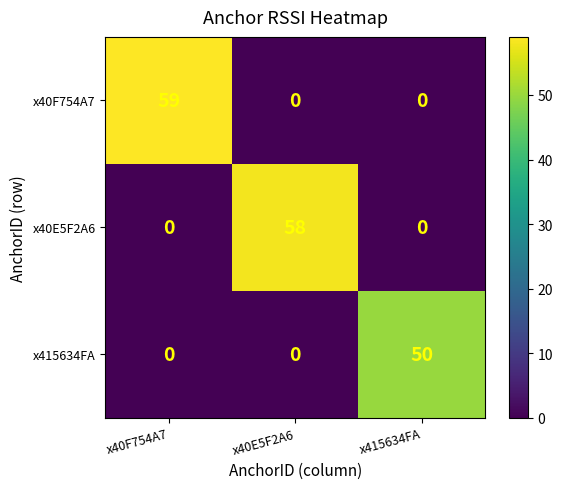

What is the total value across all series at x40E5F2A6?

58